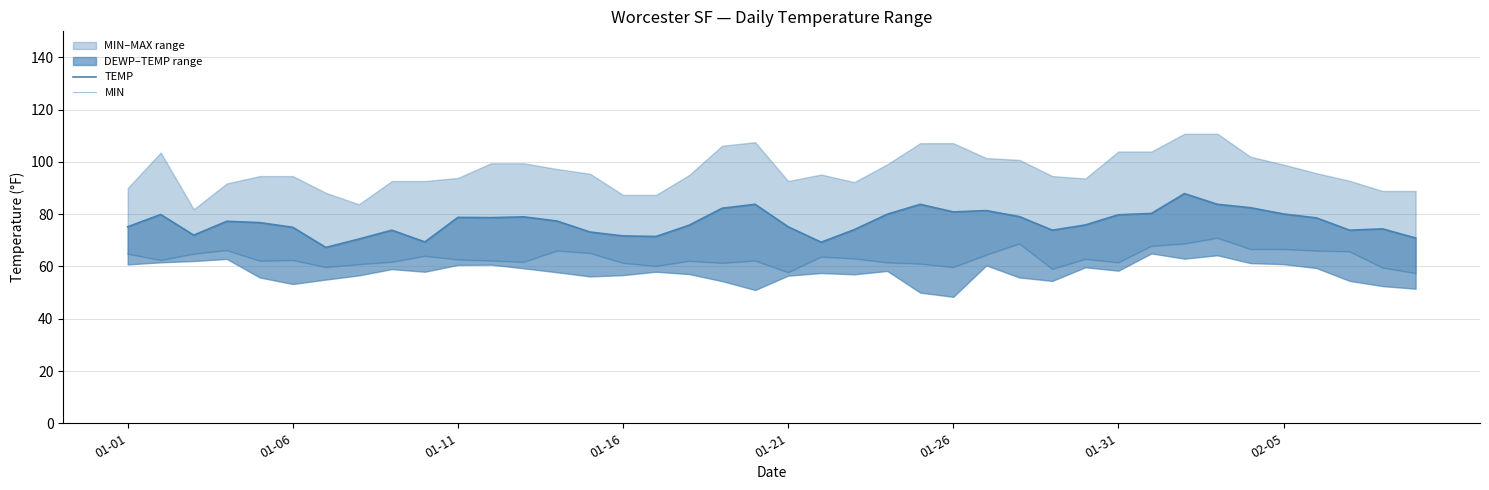

Which series has the largest total across all categories?

TEMP